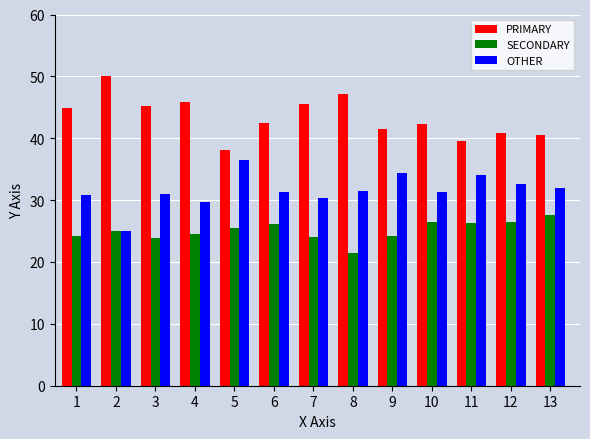

What is the spread (max minus min) of values at 3?

21.3